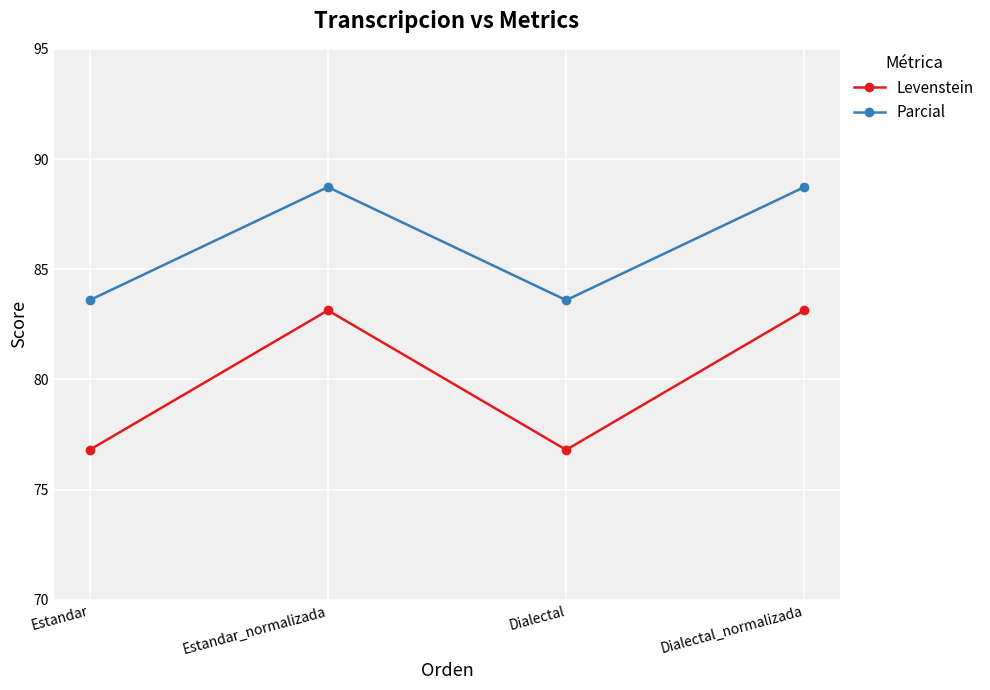

Reading right to left, extract all data points from this chart.

Levenstein: 83.1	76.8	83.1	76.8
Parcial: 88.7	83.6	88.7	83.6